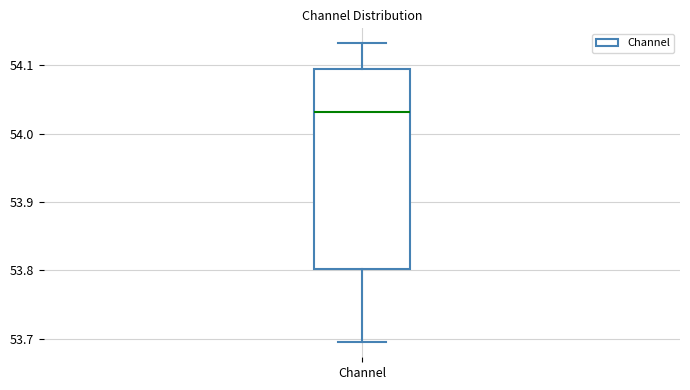

Read this box plot against the y-axis: the position of the median line, the range covered by the box, and the ends of both whiskers. The values are not printed on the chart, so give them approximately, as read against the axis.

median 54.03, box 53.80 to 54.09, whiskers 53.69 to 54.13